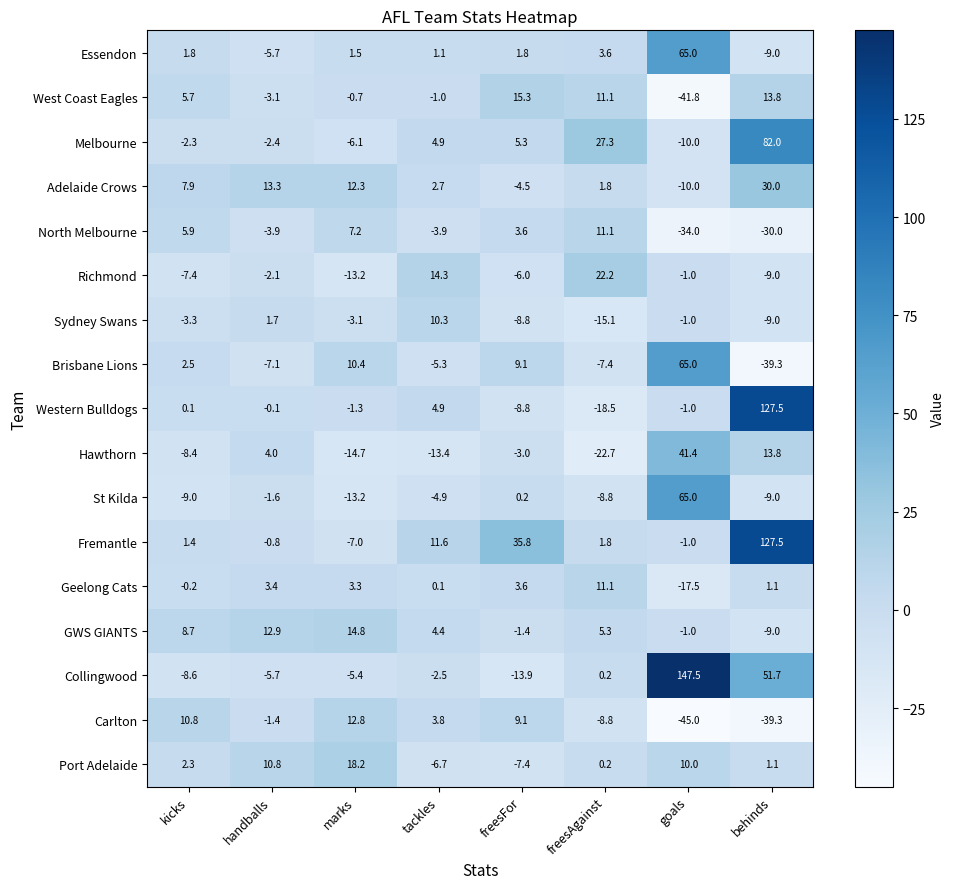

At which category is the sum across all series the highest?

behinds